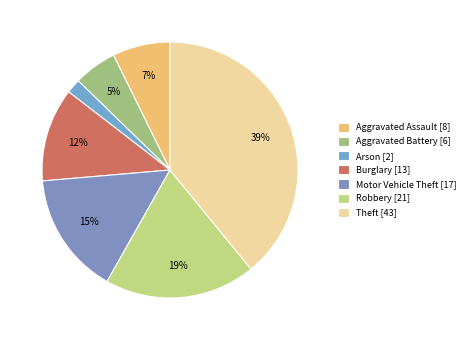

What is the largest slice in the pie chart?

Theft [43]